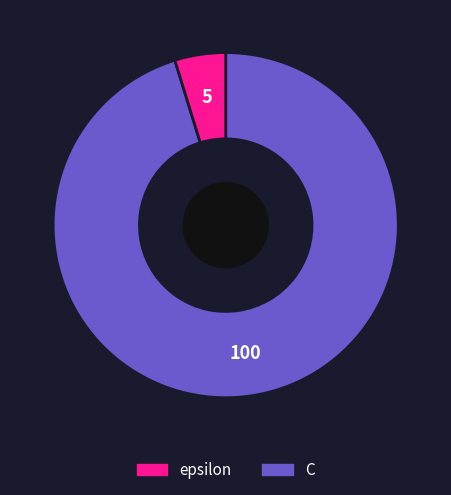

Is there a majority slice in this chart?

Yes